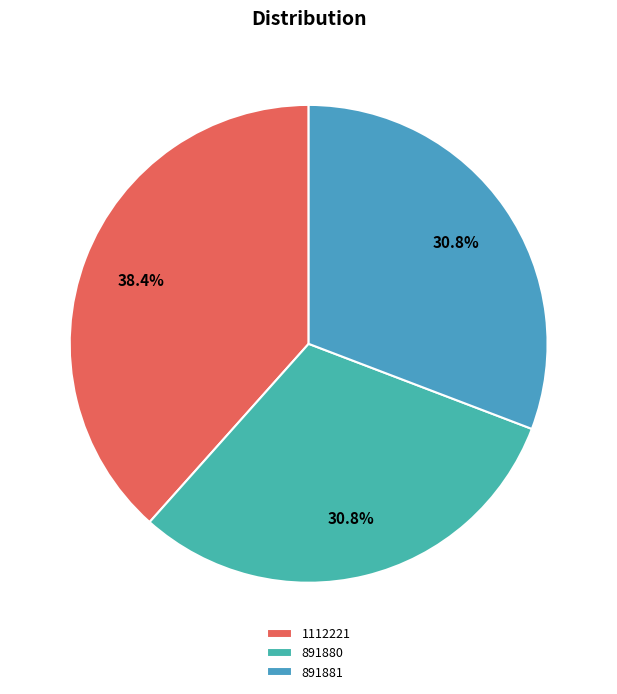

Which category has the biggest portion of the pie?

1112221